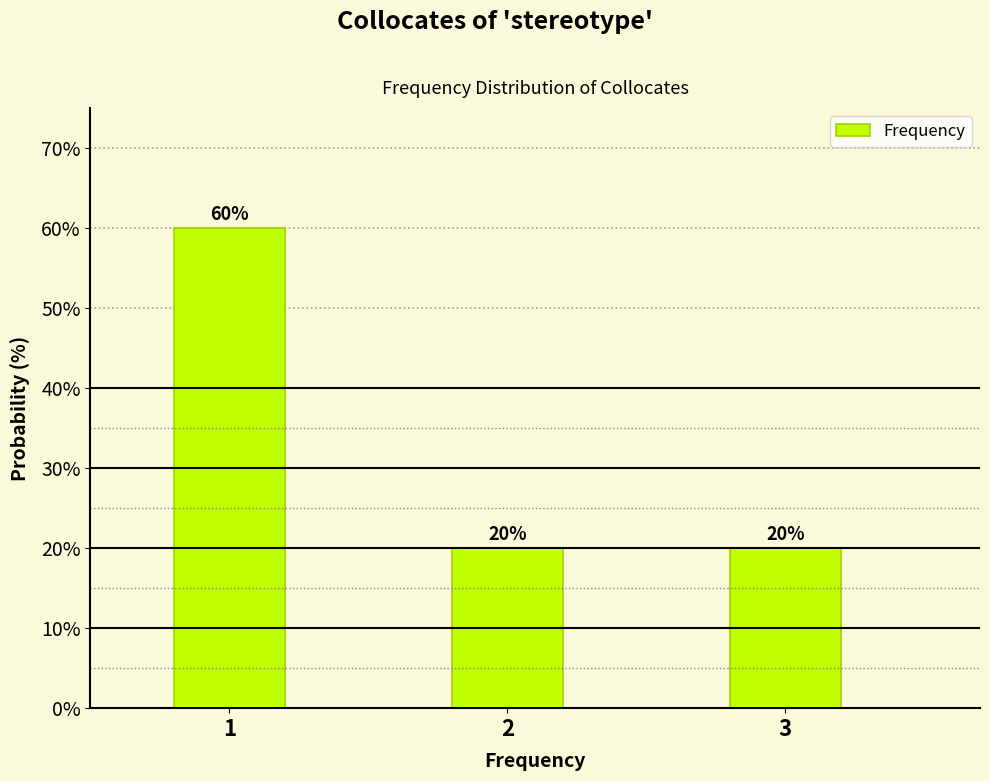

Reading left to right, what are all the values shown in this chart?

1=60	2=20	3=20